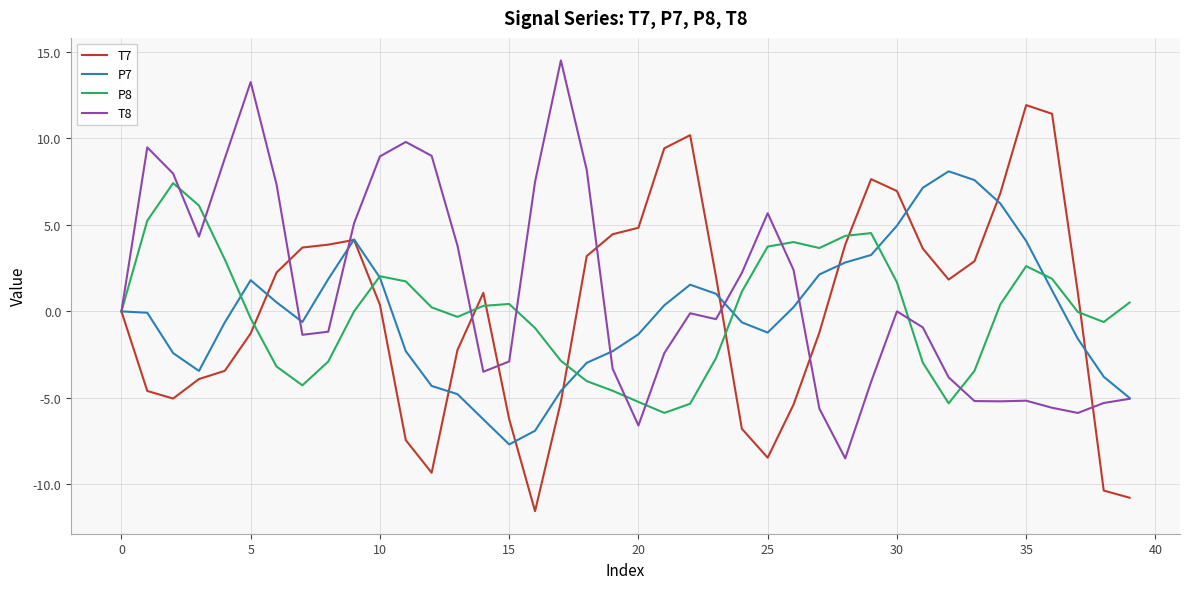

Which series has the largest total across all categories?

T8